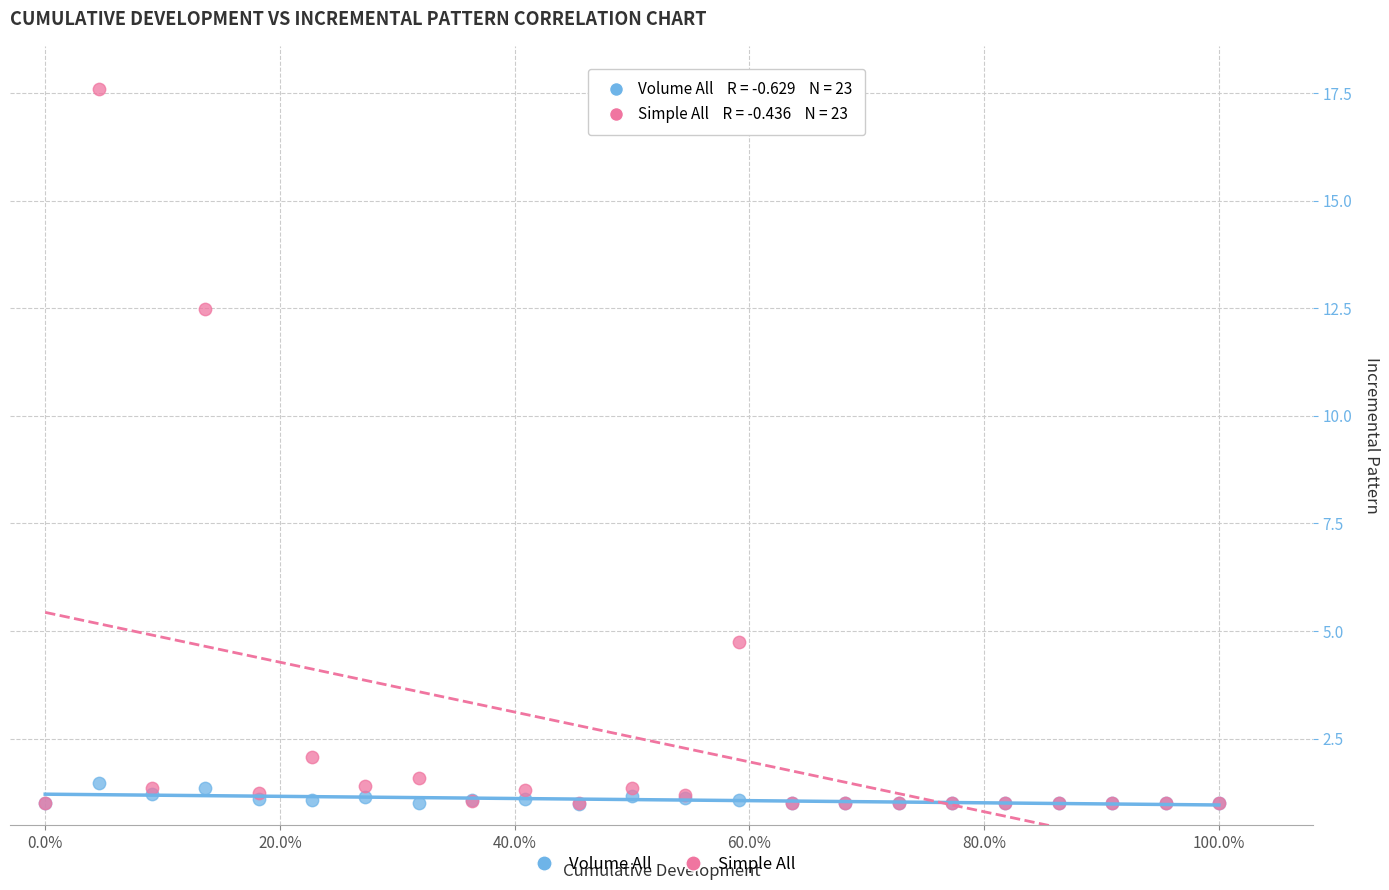

What are all the series names shown in the legend?

Volume All, Simple All